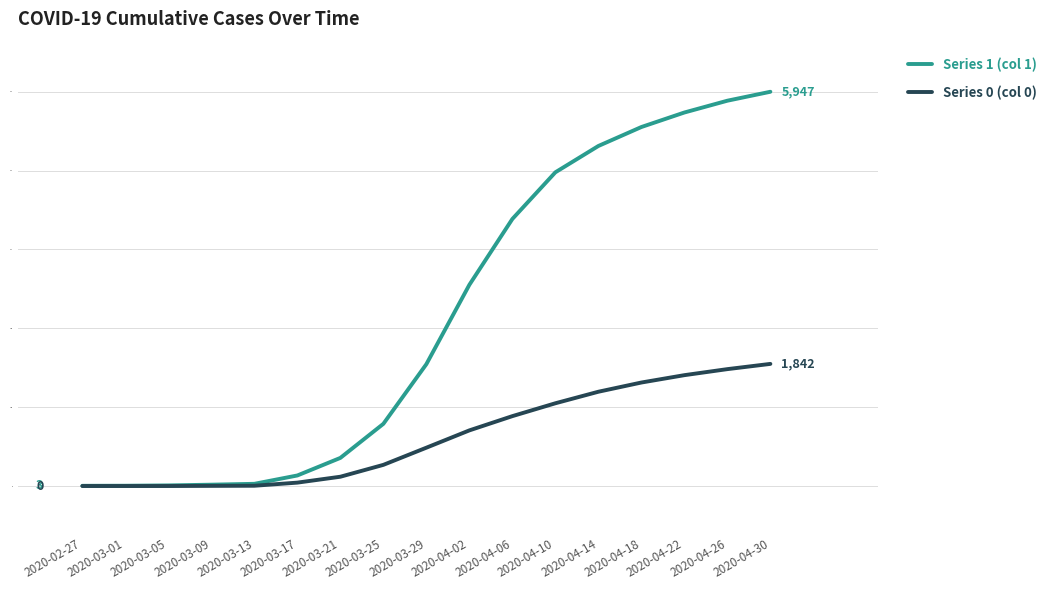

True or false: Series 1 (col 1) has a value of 159 at 2020-03-17.

True